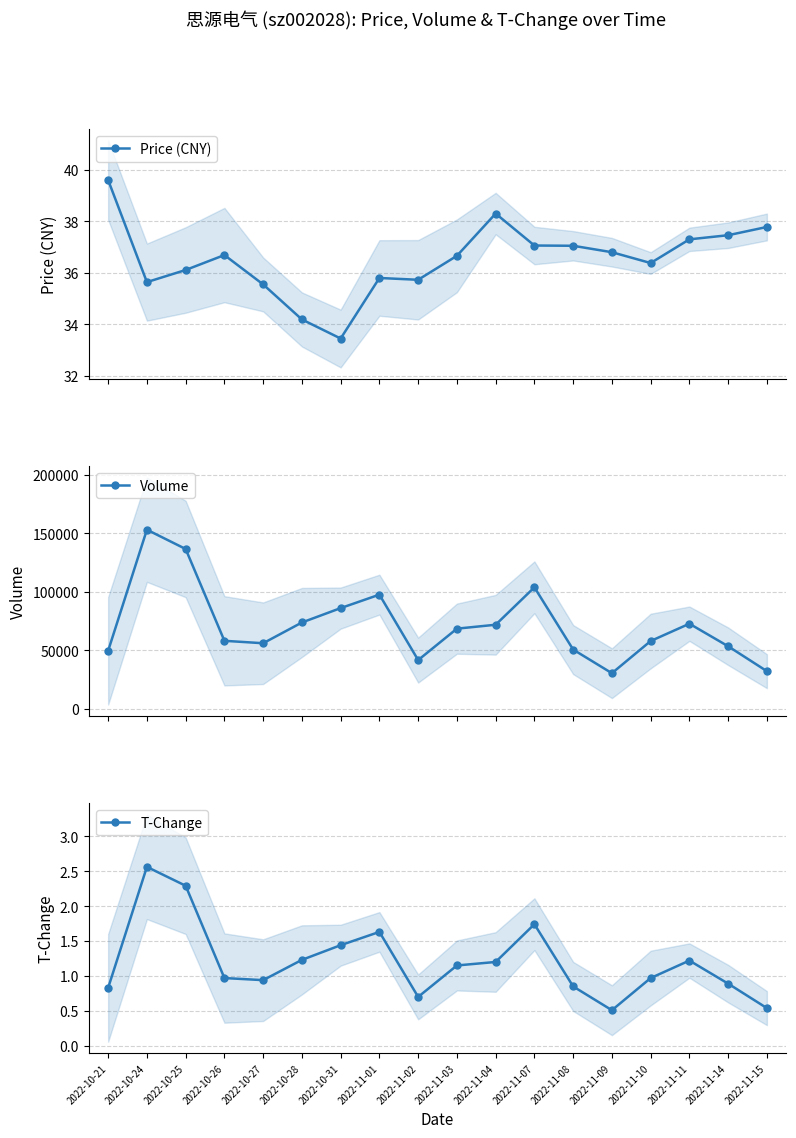

What is the label of the 1st point from the right?

2022-11-15